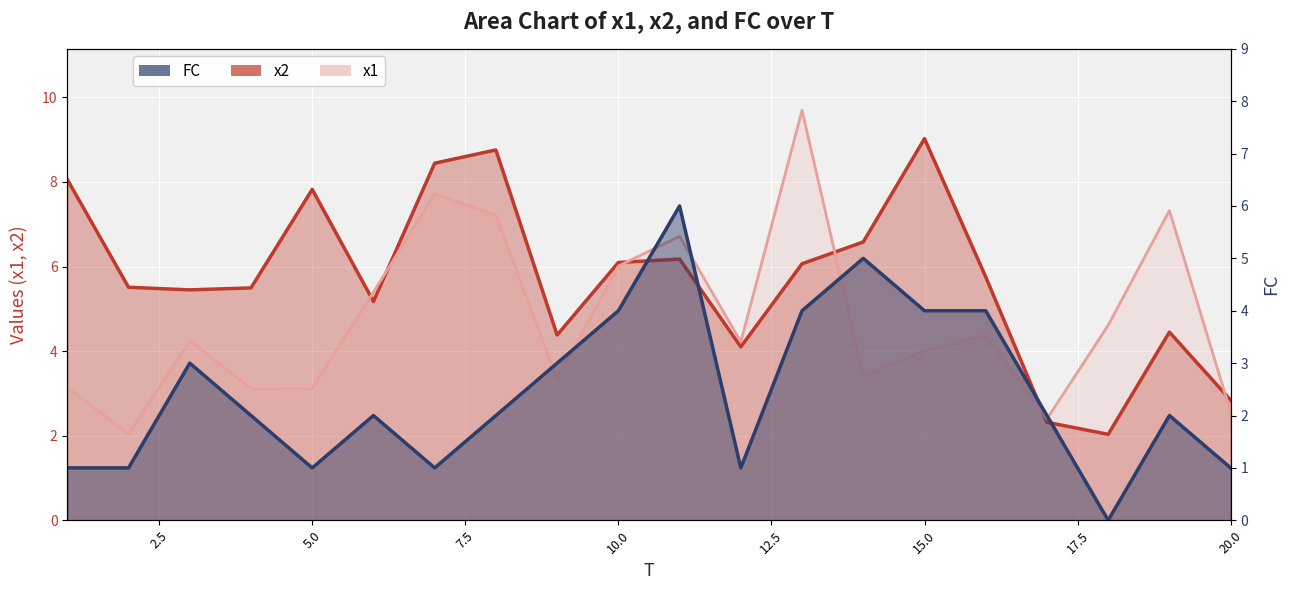

Is the value of FC at 12 greater than the value of x2 at 3?

No